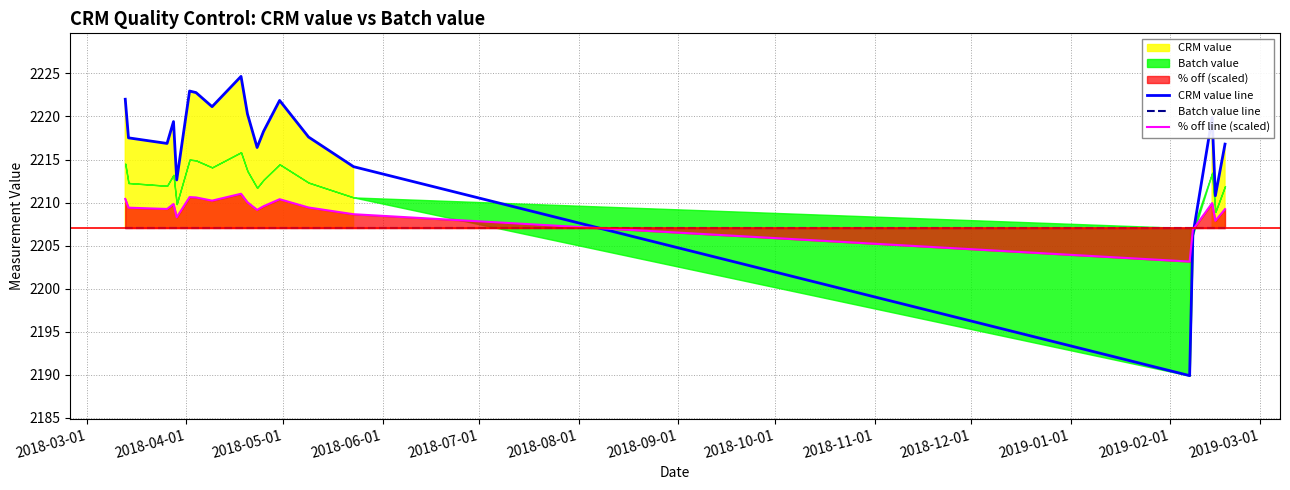

At 2018-07-01, list the series in order from smallest to largest.

Batch value line, % off line (scaled), CRM value line